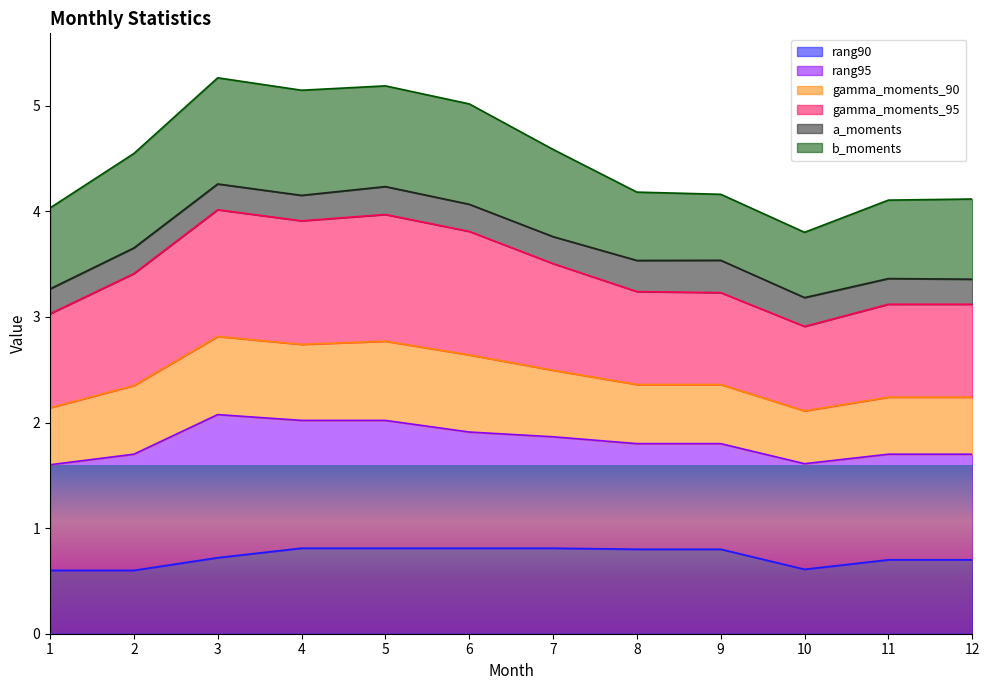

What are all the series names shown in the legend?

rang90, rang95, gamma_moments_90, gamma_moments_95, a_moments, b_moments